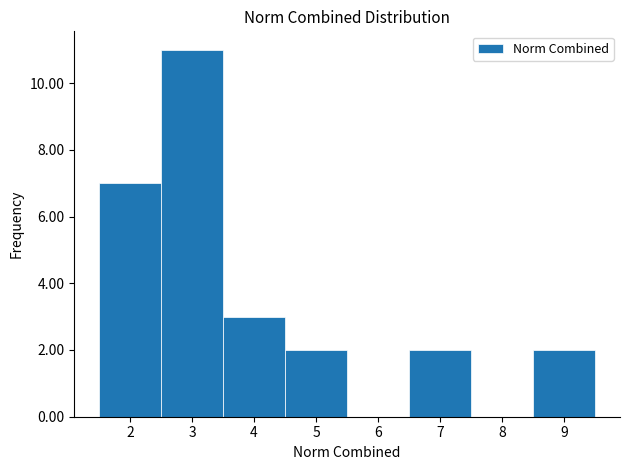

What is the height of the bar covering 6.5 to 7.5 on the x-axis? The values are not printed on the chart, so give them approximately, as read against the axis.

2